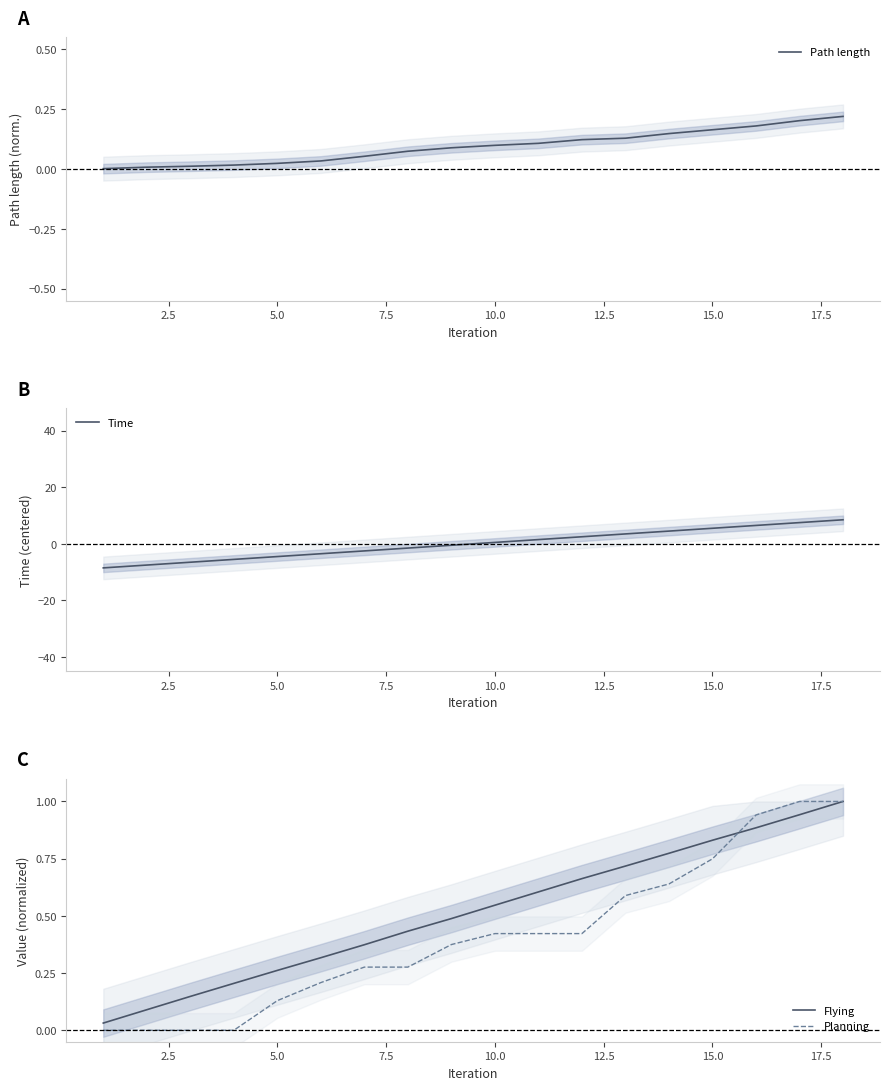

Is the value of Planning at 10.0 greater than the value of Flying at 10.0?

No